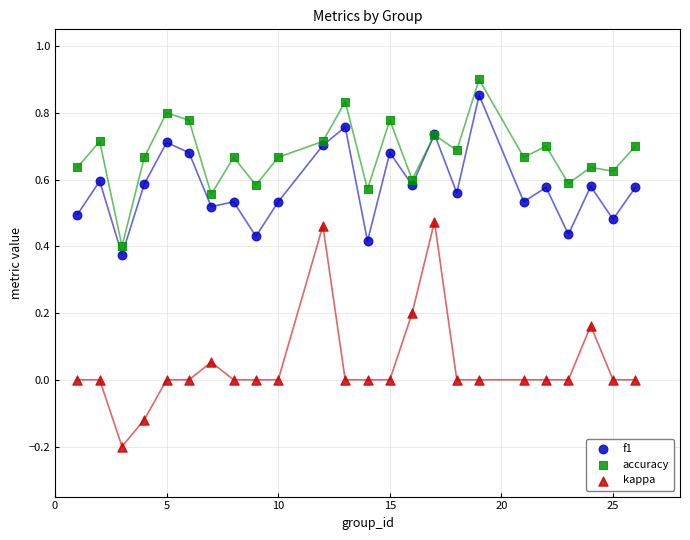

Which series has the widest spread of Y values?

kappa